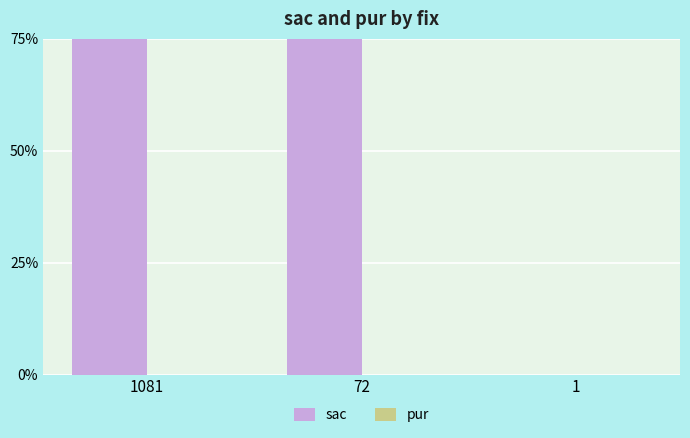

How many bars are there in total?

6